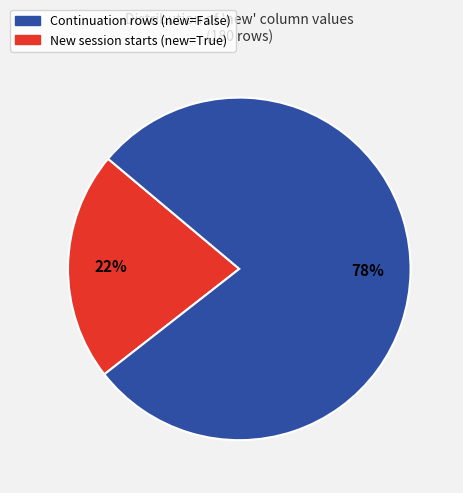

To the nearest percent, what is the average slice percentage?

50%